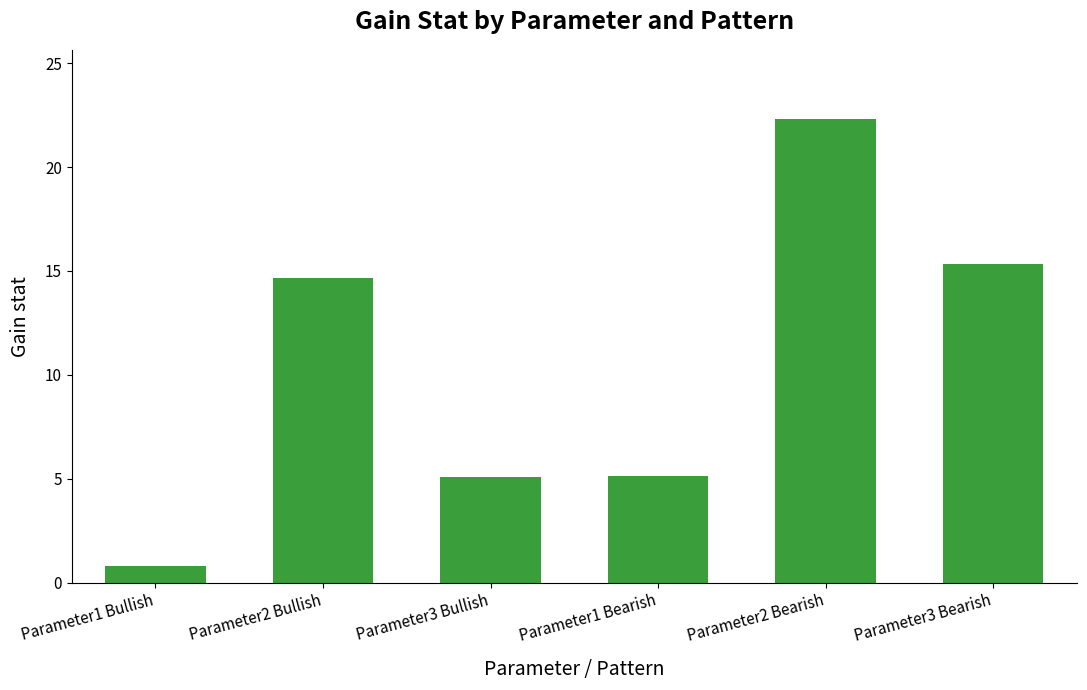

What is the difference between the second highest and second lowest values?

10.2